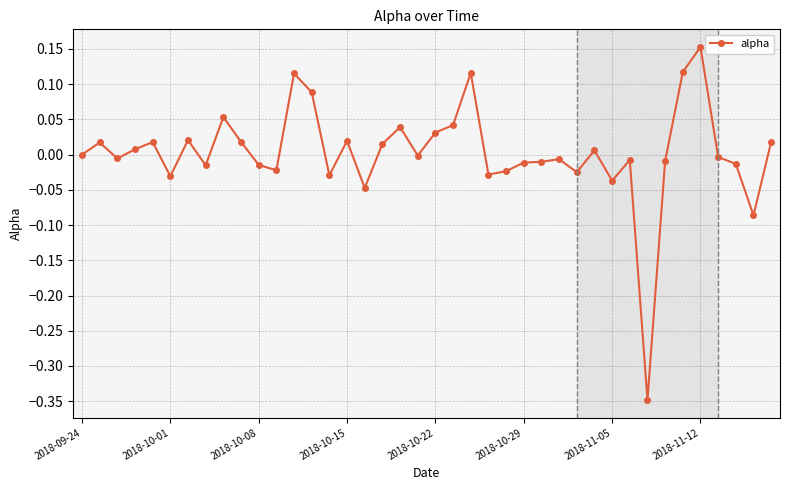

How many data points does each series have?

40